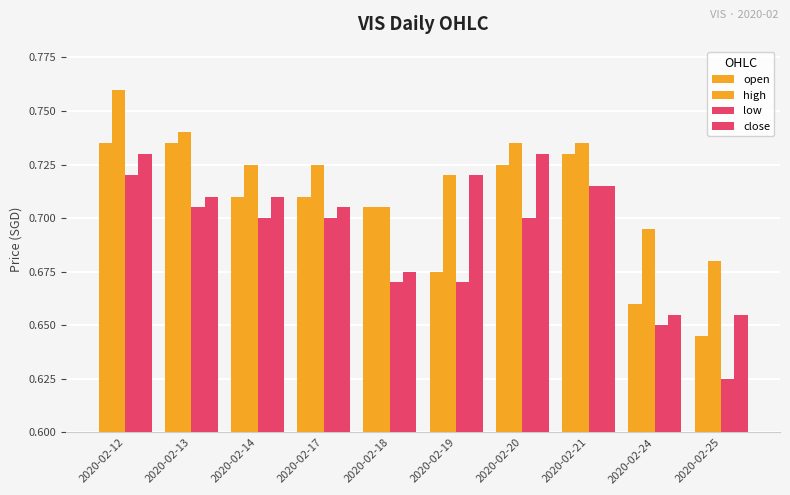

The low series shows 0.2 at 2020-02-18. True or false?

False